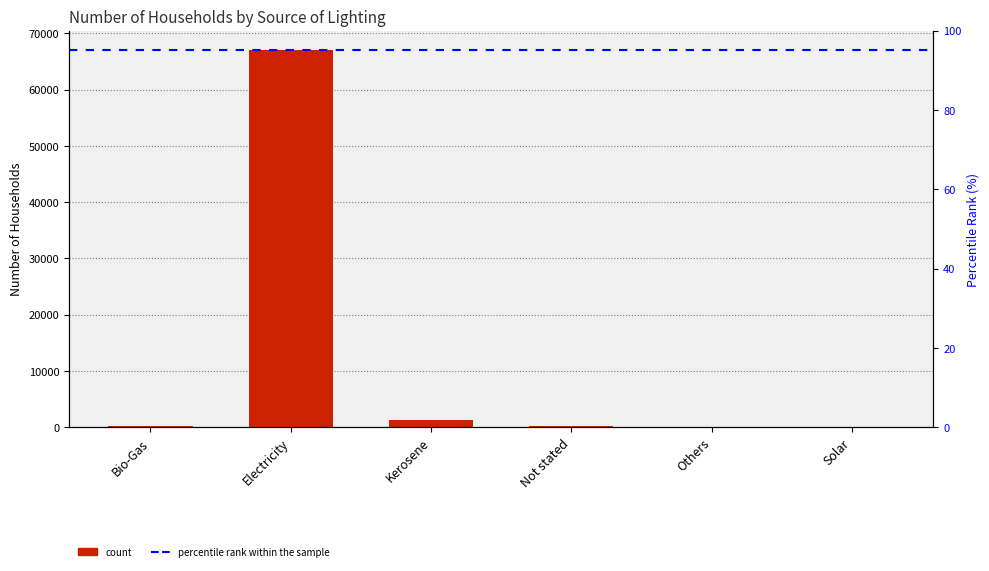

Are the bars horizontal?

No